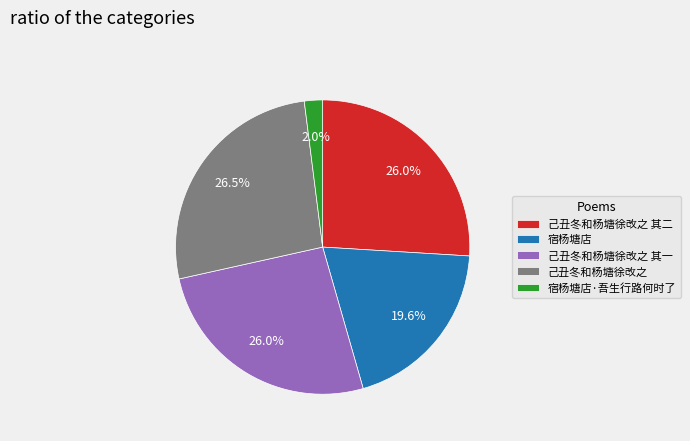

Which category has the biggest portion of the pie?

己丑冬和杨塘徐改之